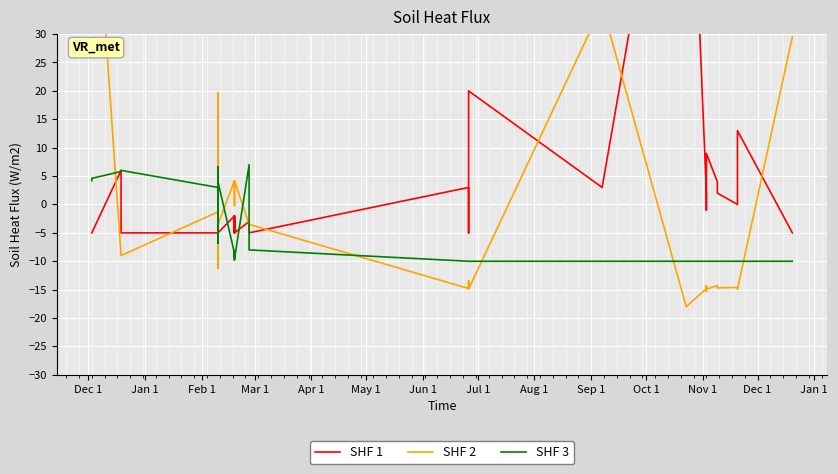

How many interior local valleys does the SHF 2 series have?

7